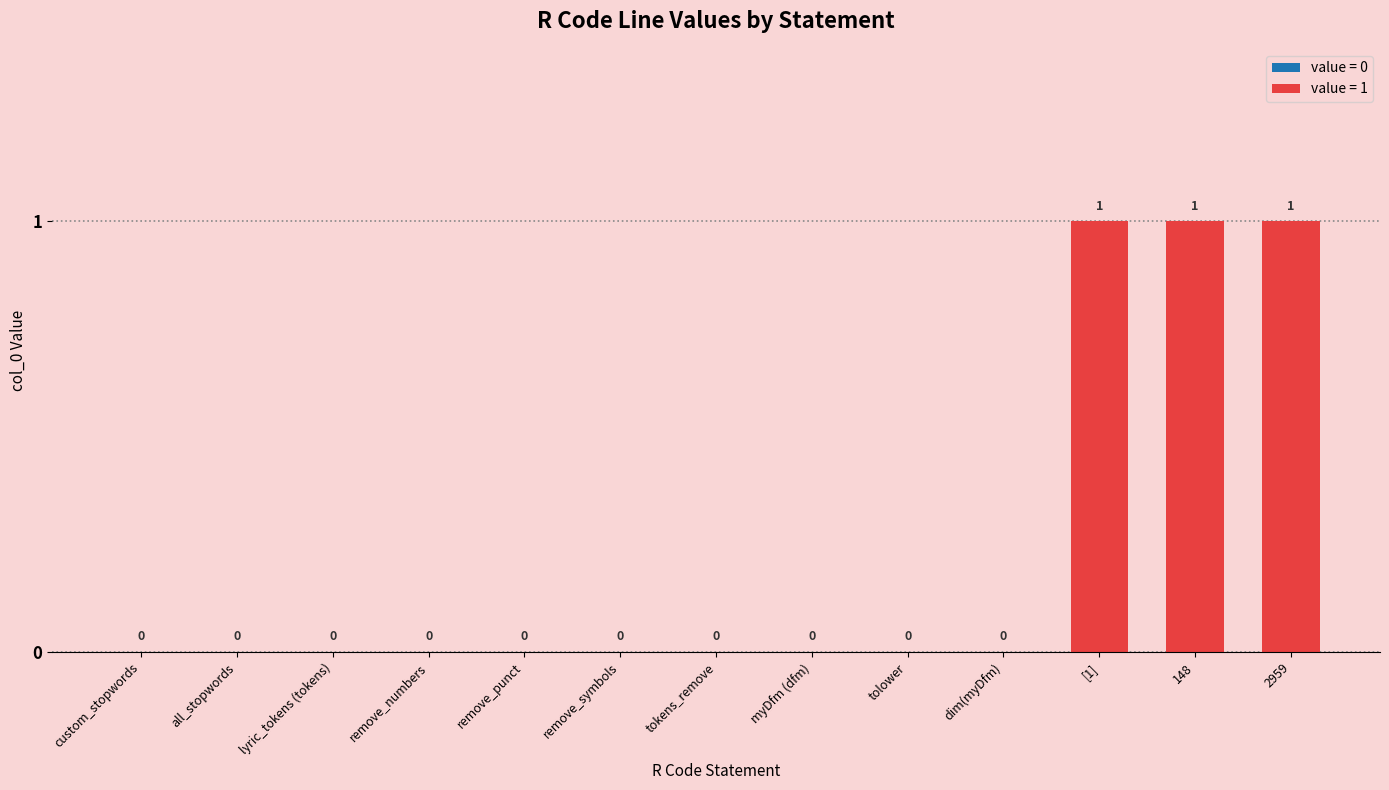

Which has a higher value, remove_punct or [1]?

[1]